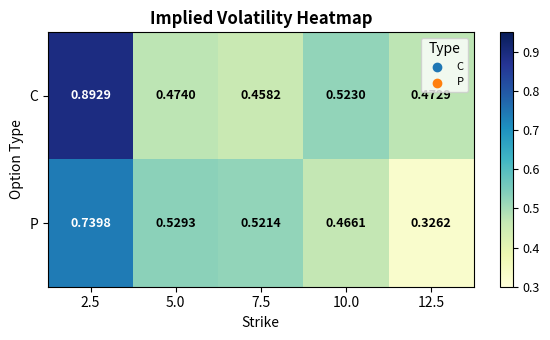

Is the value of P at 7.5 greater than the value of C at 5.0?

Yes